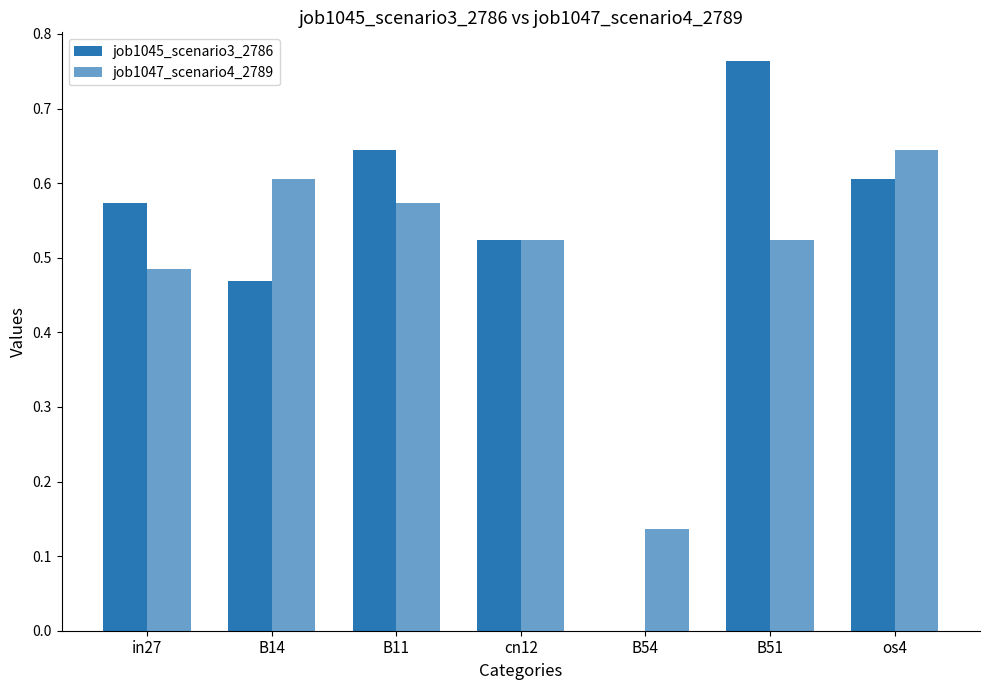

Reading right to left, transcribe all the data shown in this chart.

job1045_scenario3_2786: 0.6	0.8	0.0	0.5	0.6	0.5	0.6
job1047_scenario4_2789: 0.6	0.5	0.1	0.5	0.6	0.6	0.5